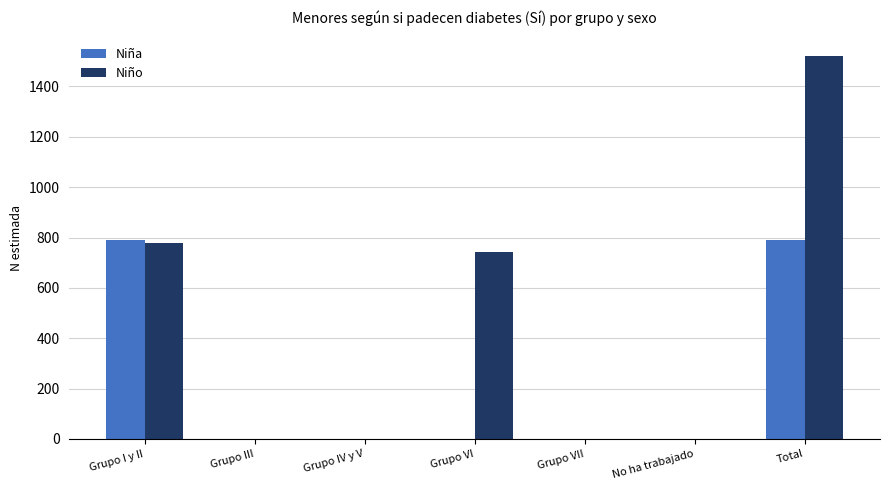

What is the sum of the Niña values at Total and Grupo IV y V?

790